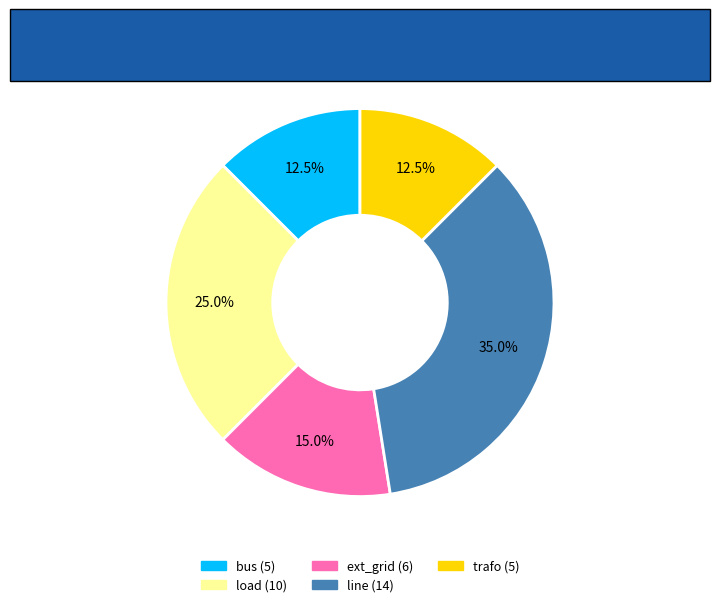

Does any single category account for the majority?

No